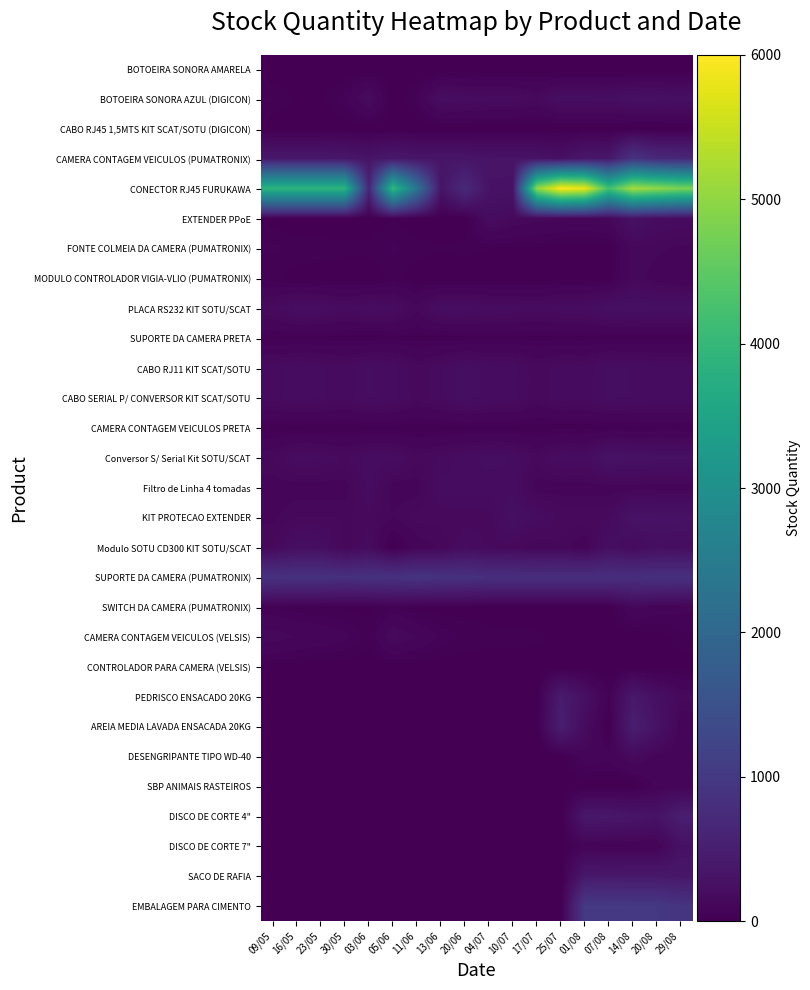

At which category does the chart reach its peak across all series?

25/07